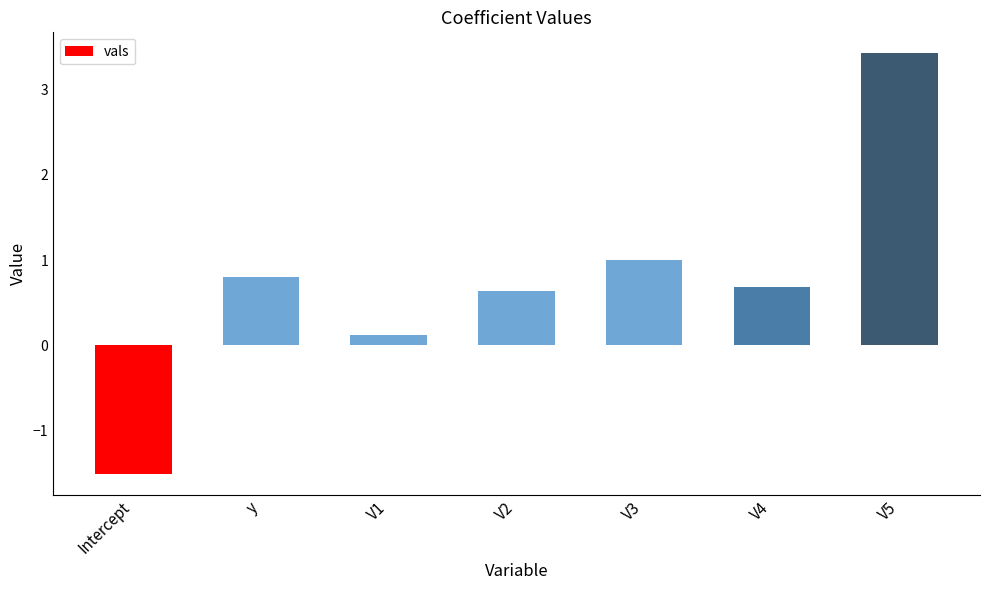

Rank the categories by value from highest to lowest.

V5, V3, y, V4, V2, V1, Intercept